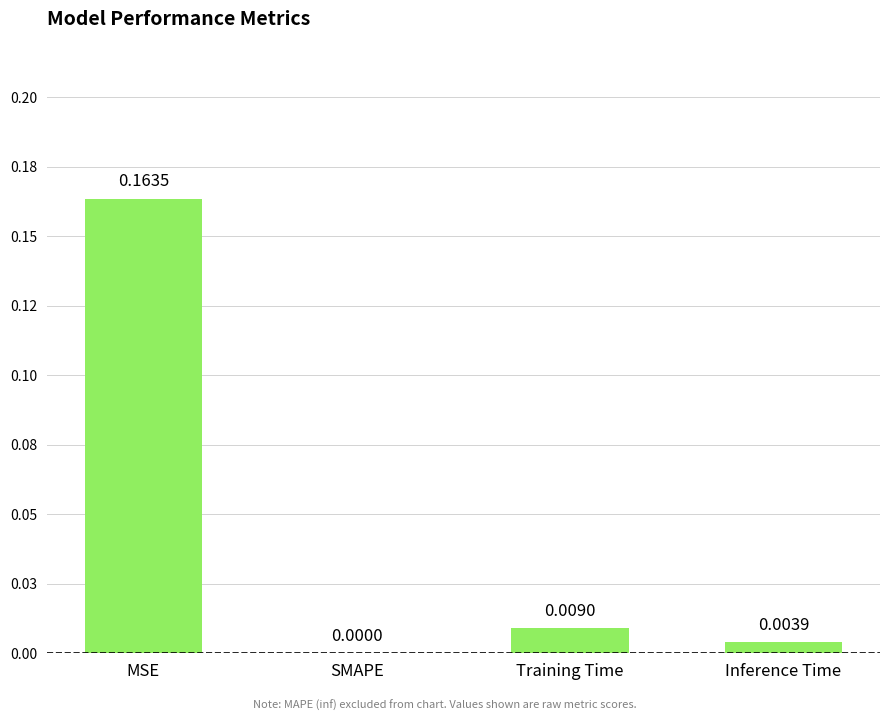

Which has a higher value, SMAPE or Inference Time?

Inference Time